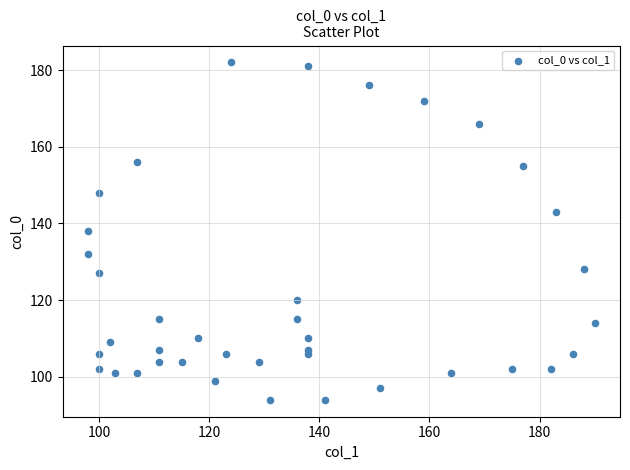

What is the range of Y values (max minus min)?

88